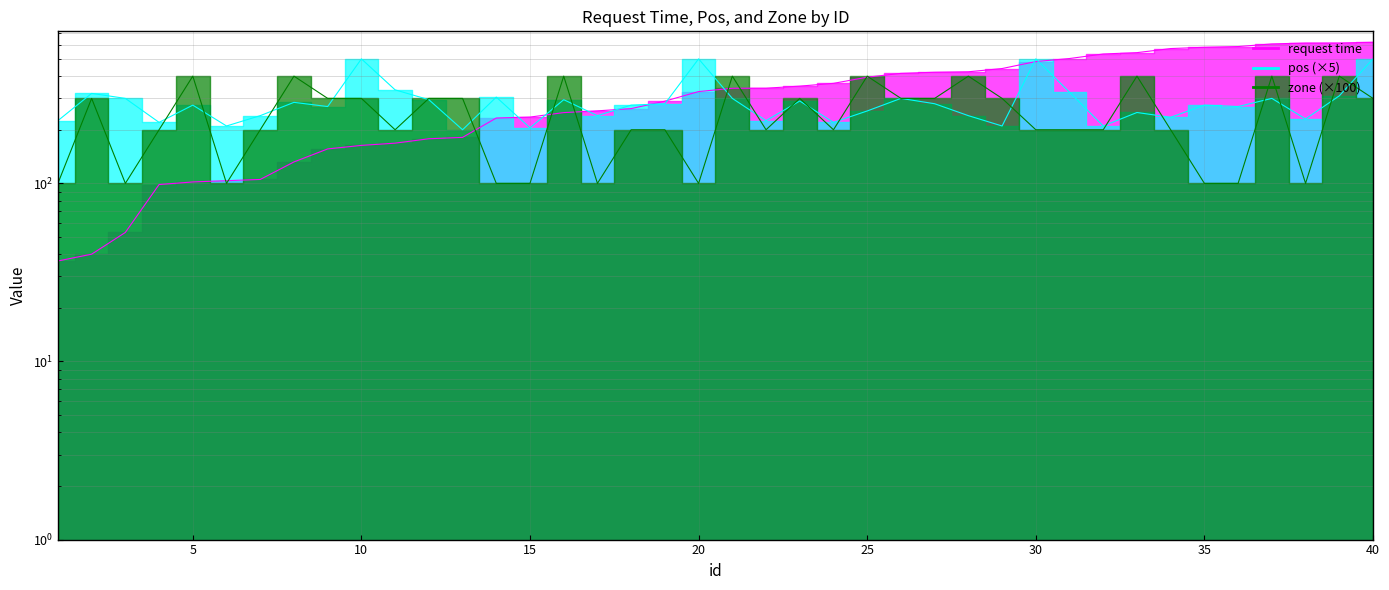

What is the value of the request time point at the 15th from the left?

235.6